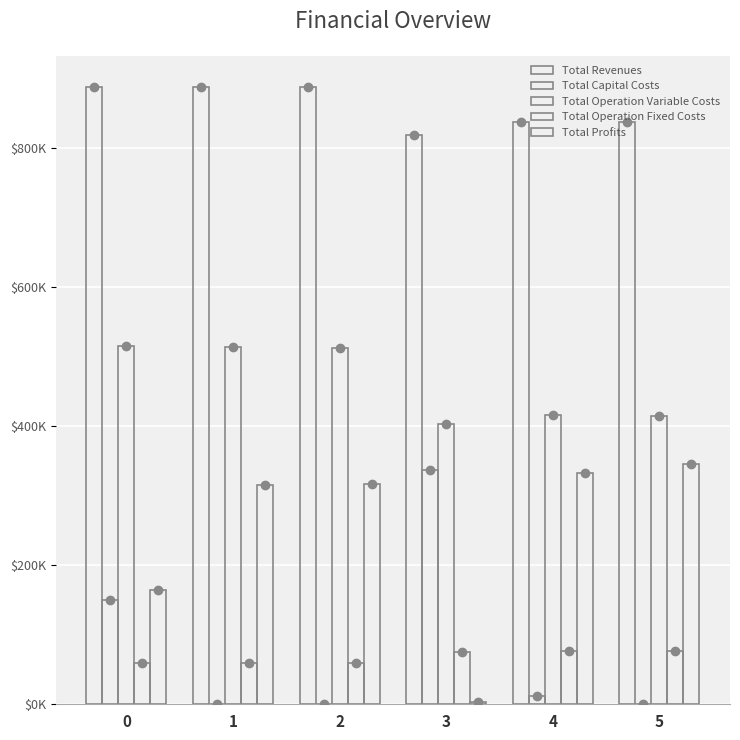

The value of Total Operation Variable Costs at 0 is 350974.8. True or false?

False